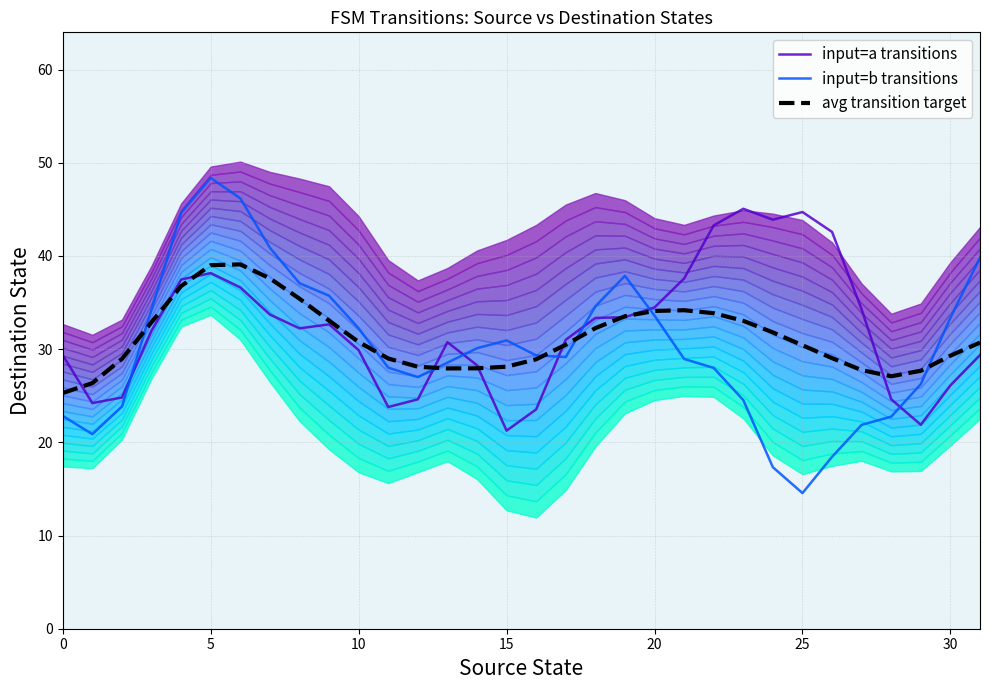

What is the maximum value for input=b transitions?

48.4